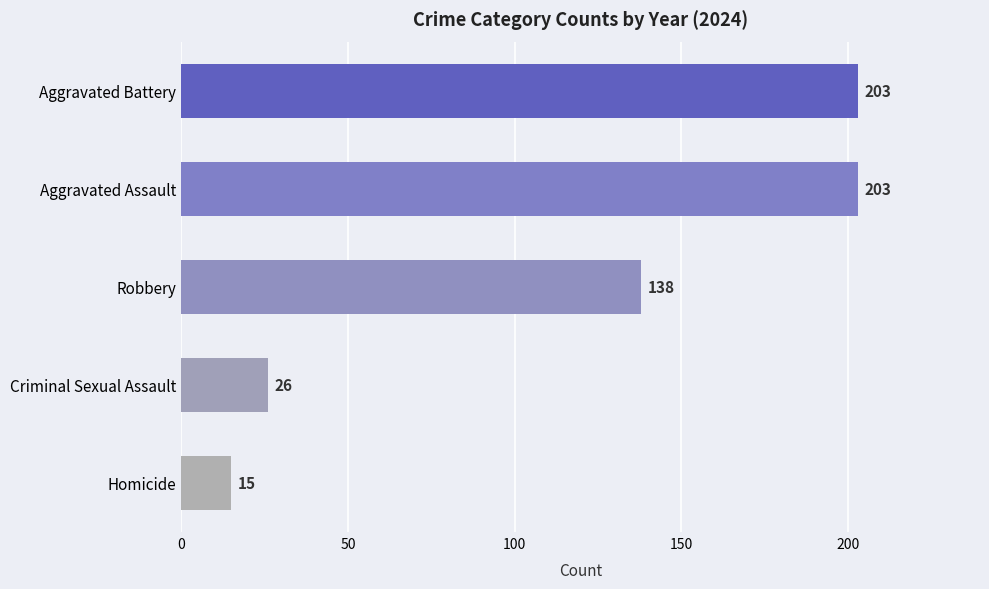

What is the greatest value displayed?

203